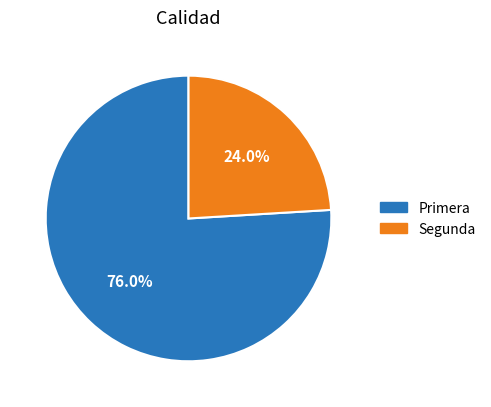

What is the largest slice in the pie chart?

Primera